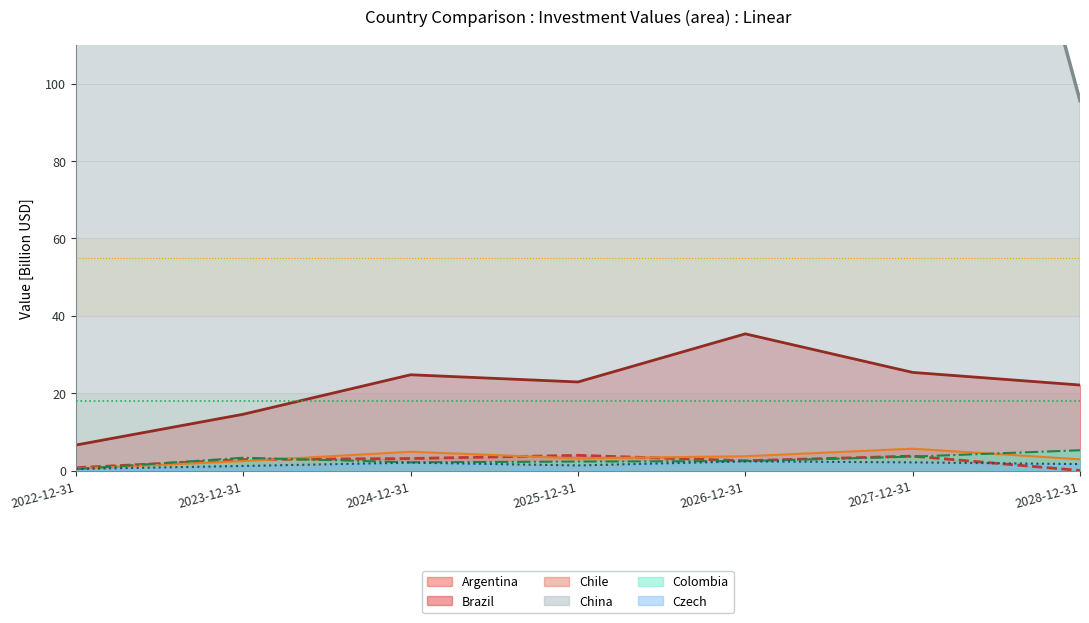

Between 2026-12-31 and 2028-12-31, which series saw the biggest shift?

China (line)